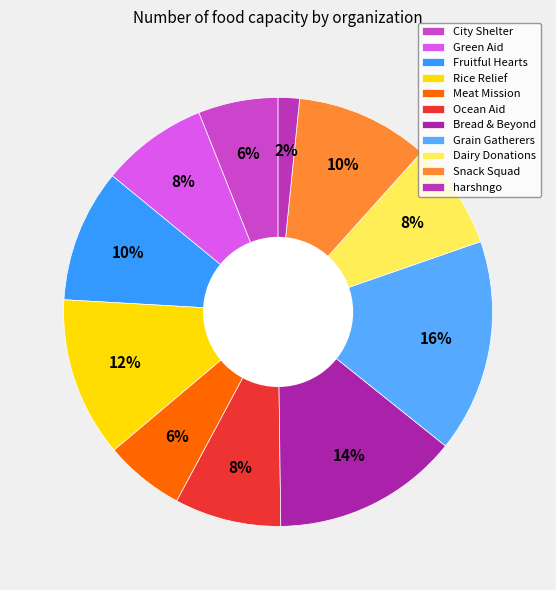

Count the number of slices in the pie.

11